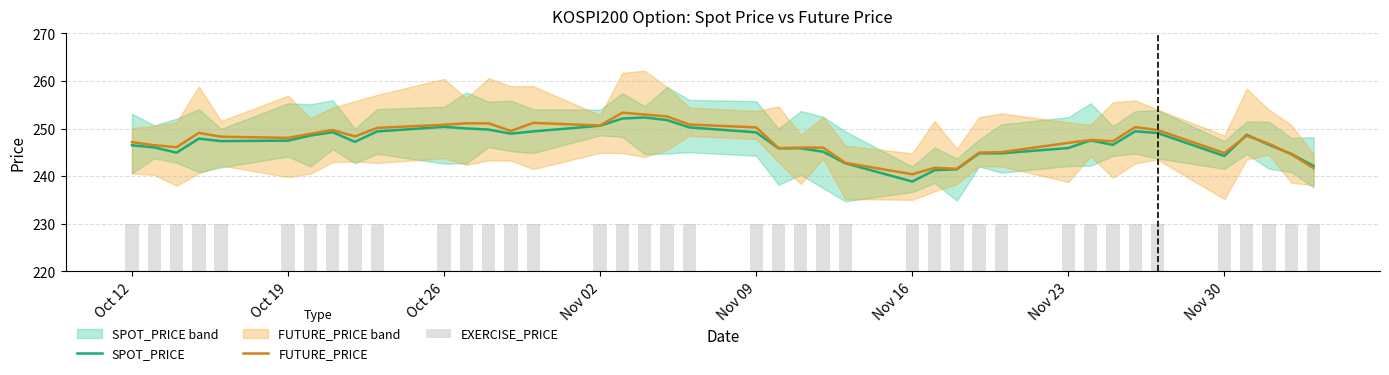

Is it true that SPOT_PRICE equals 249.2 at Nov 09?

True